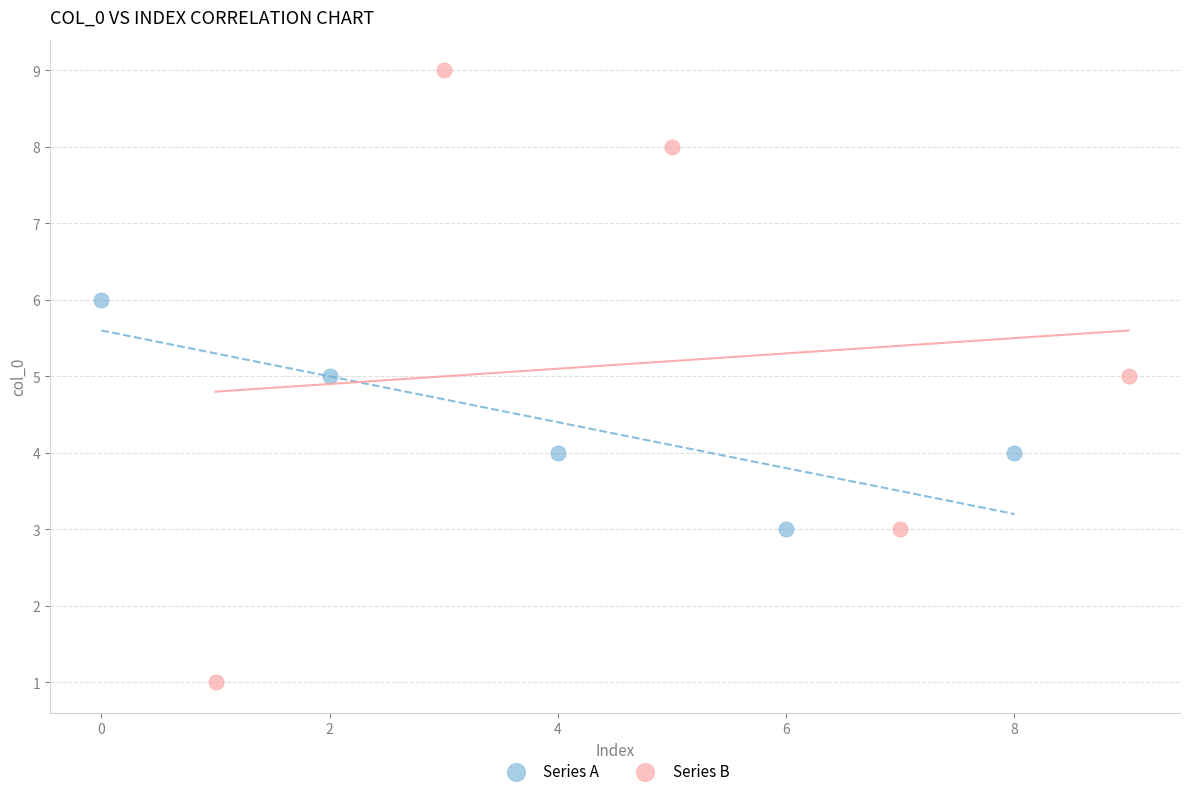

What are all the series names shown in the legend?

Series A, Series B